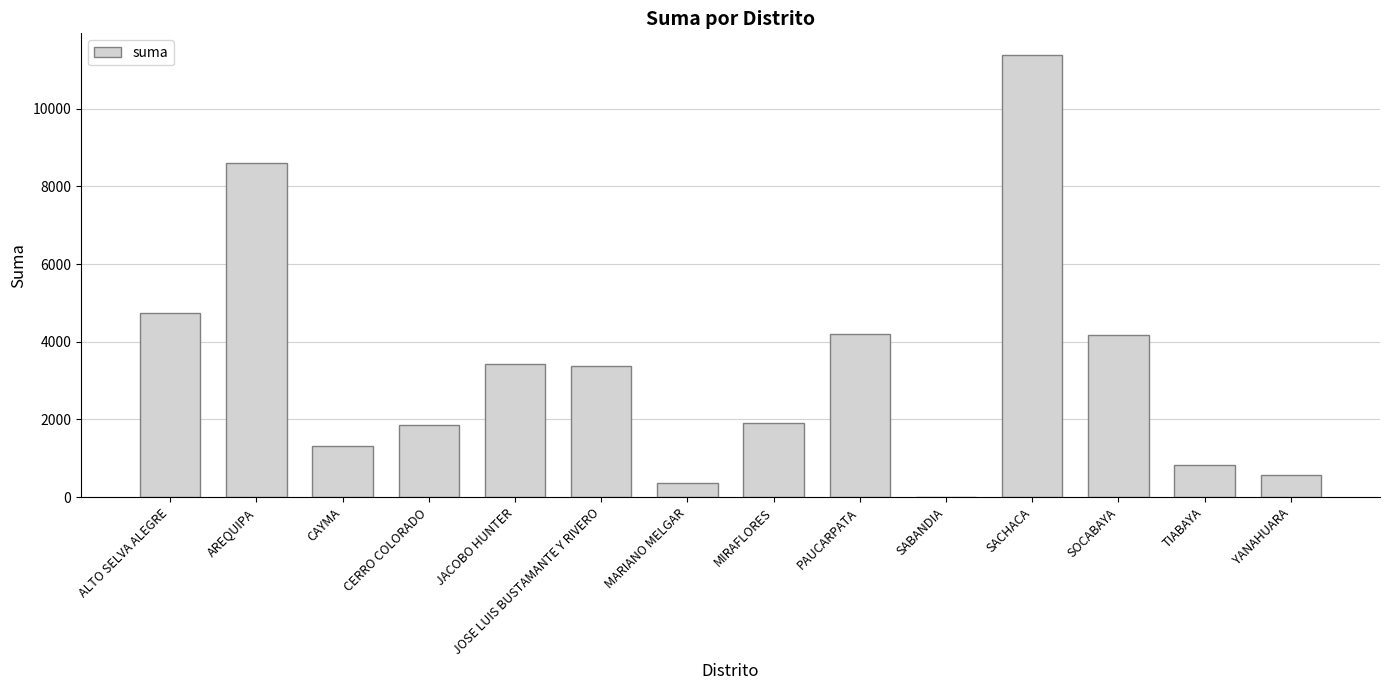

Is it true that the value at JOSE LUIS BUSTAMANTE Y RIVERO is 5432.7?

False